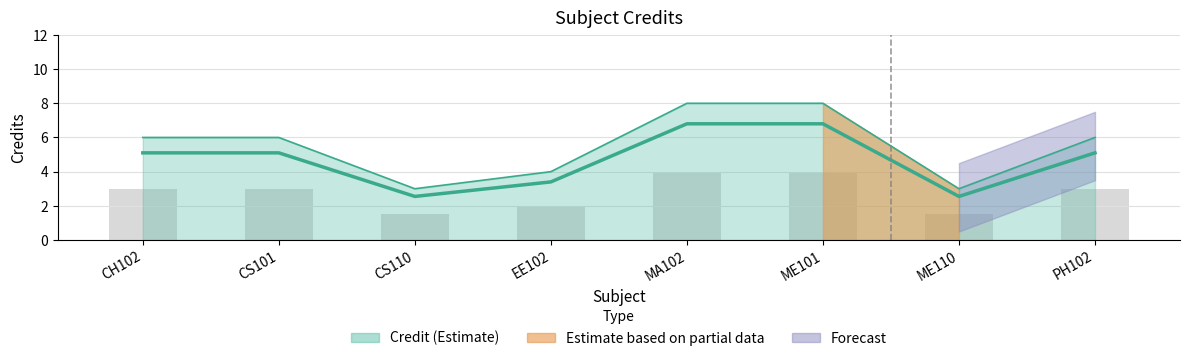

What is the change in value from CS101 to CS110?

-2.5